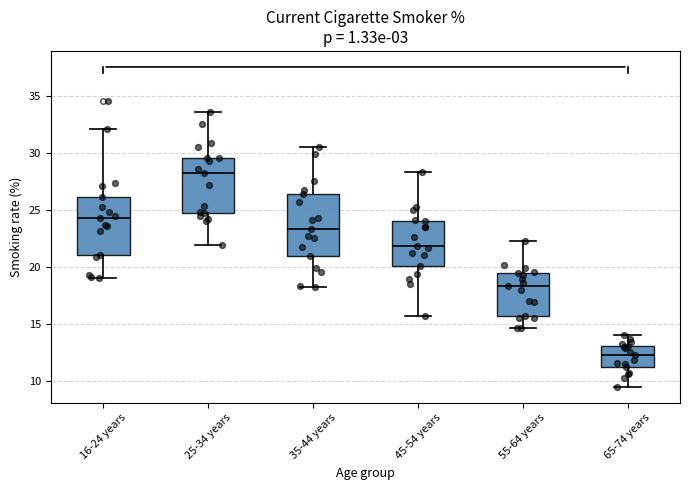

Where is the lower edge of the box for 55-64 years on the y-axis? The values are not printed on the chart, so give them approximately, as read against the axis.

16.0